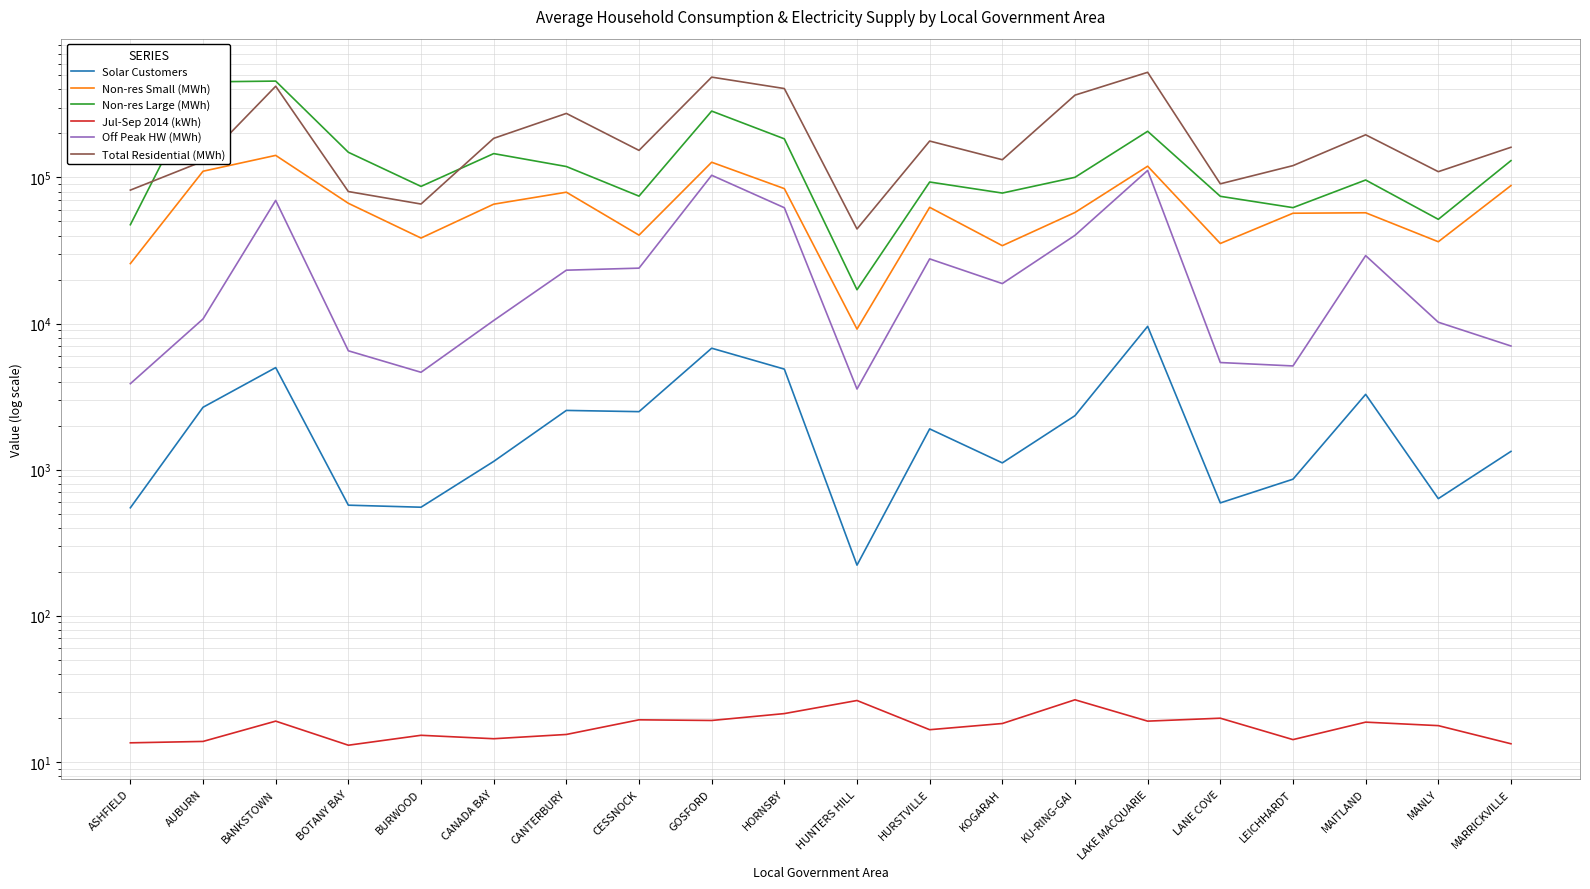

What is the label of the 10th point from the left?

HORNSBY